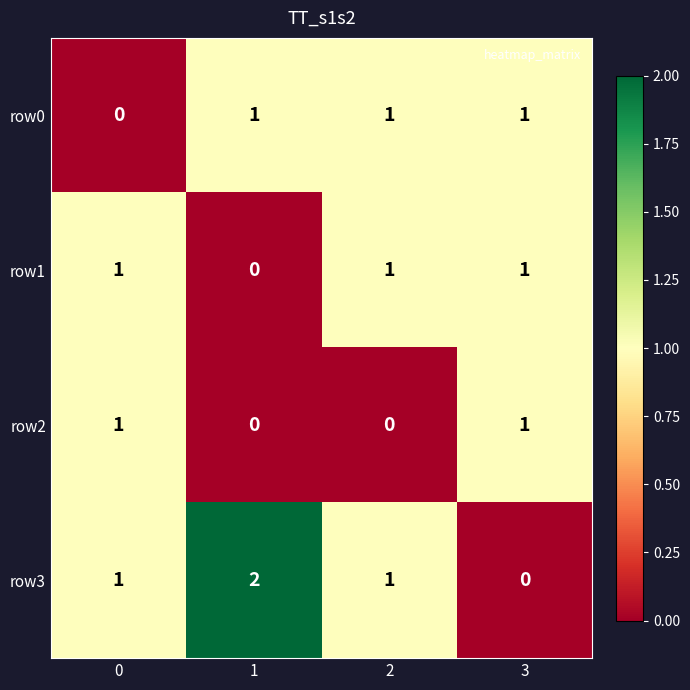

What is the total value across all series at 3?

3